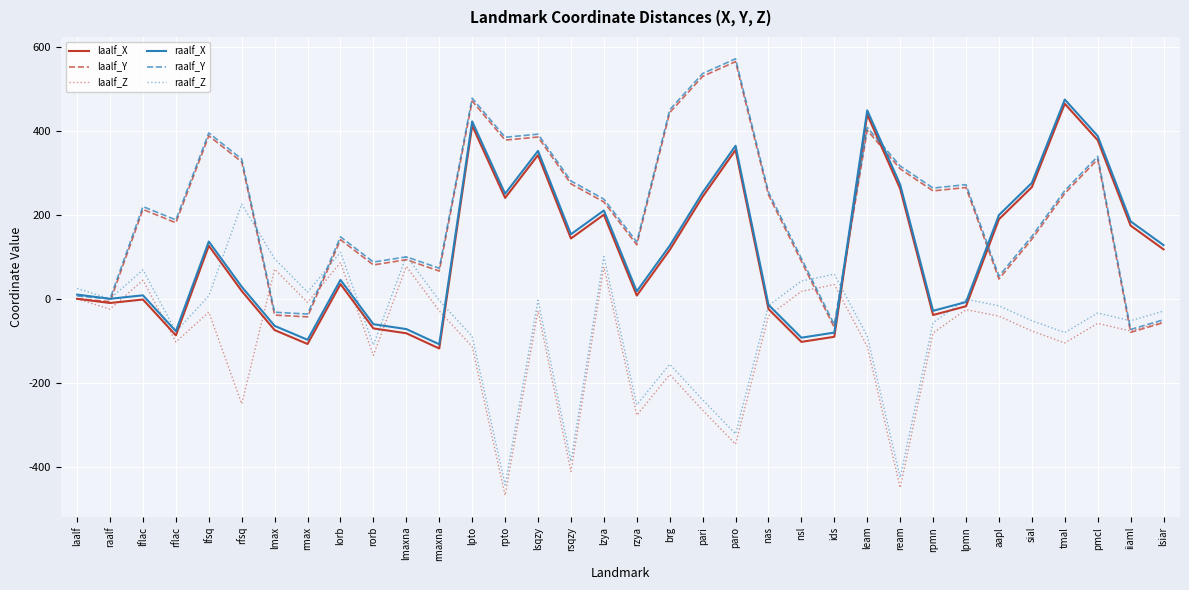

True or false: raalf_X has more than 1 interior local peaks.

True